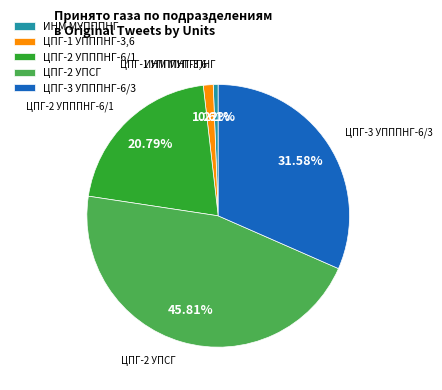

What percentage is NOT represented by ЦПГ-3 УПППНГ-6/3?

68.4%